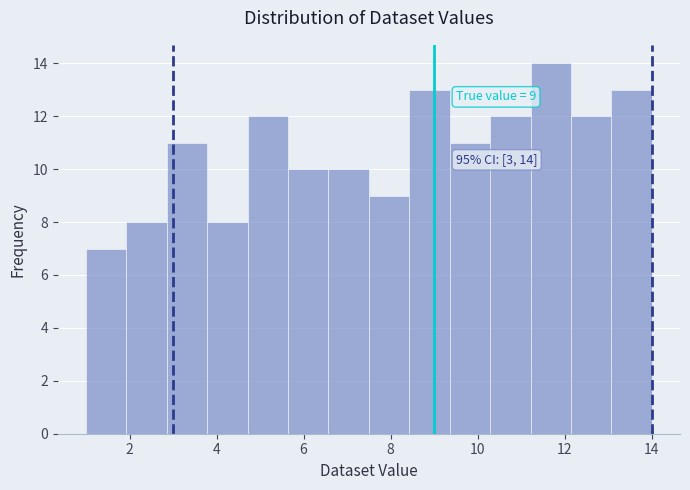

Which range on the x-axis has the tallest bar?

11.2 to 12.2